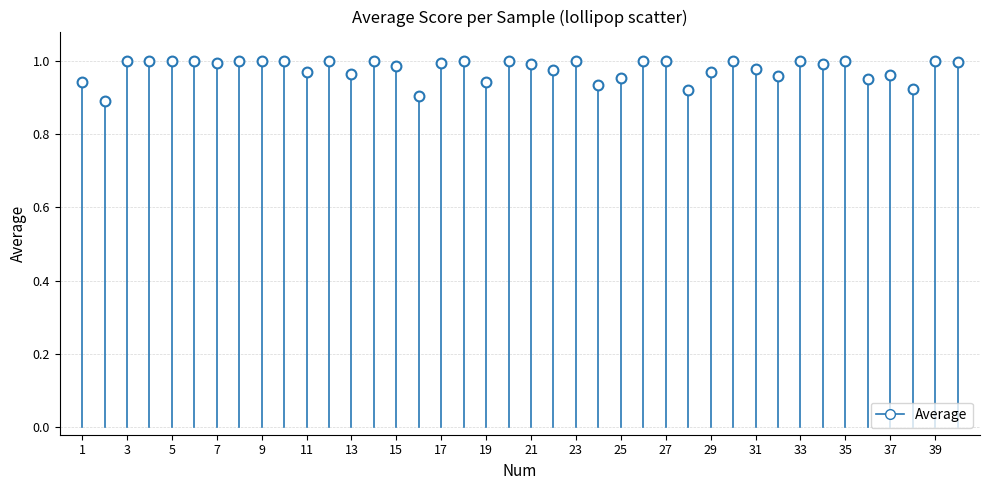

What is the range of X values (max minus min)?

39.0